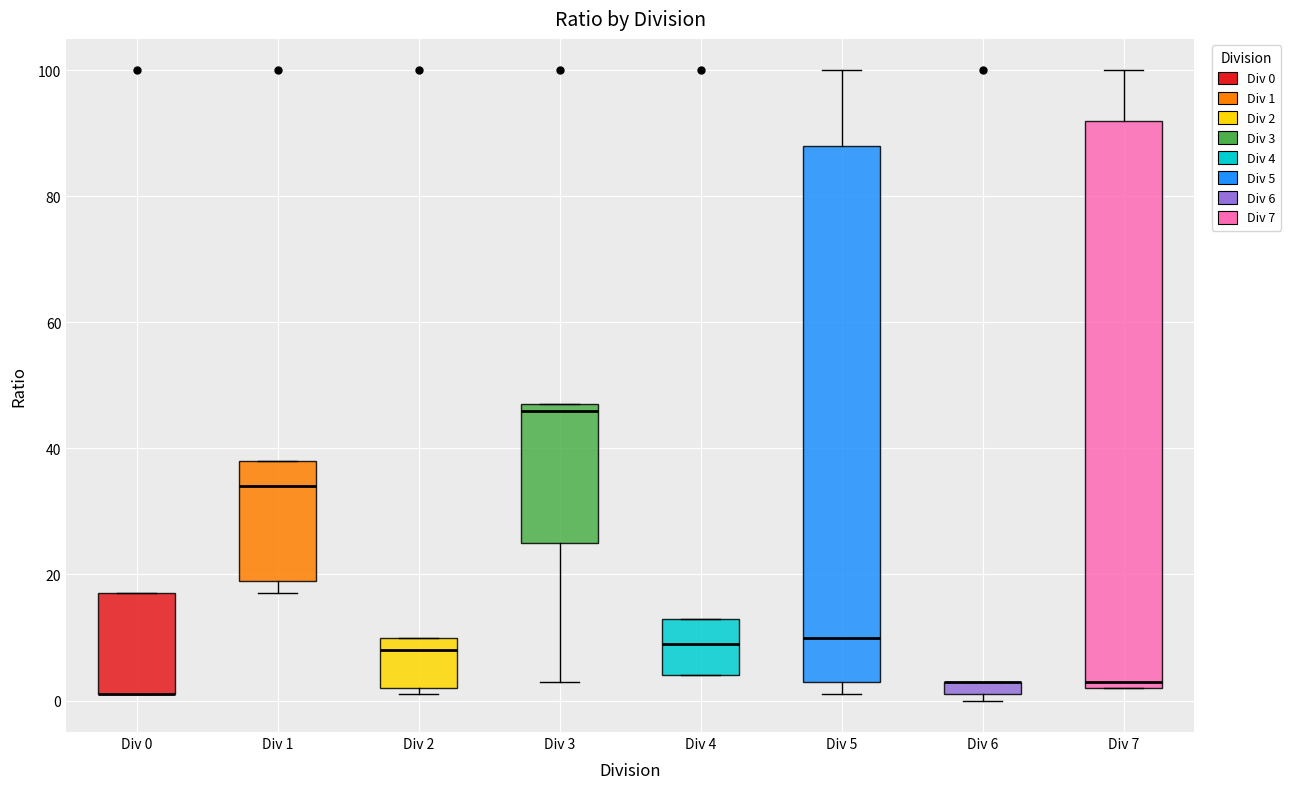

Comparing the boxes themselves (not the whiskers), which one is the tallest?

Div 7